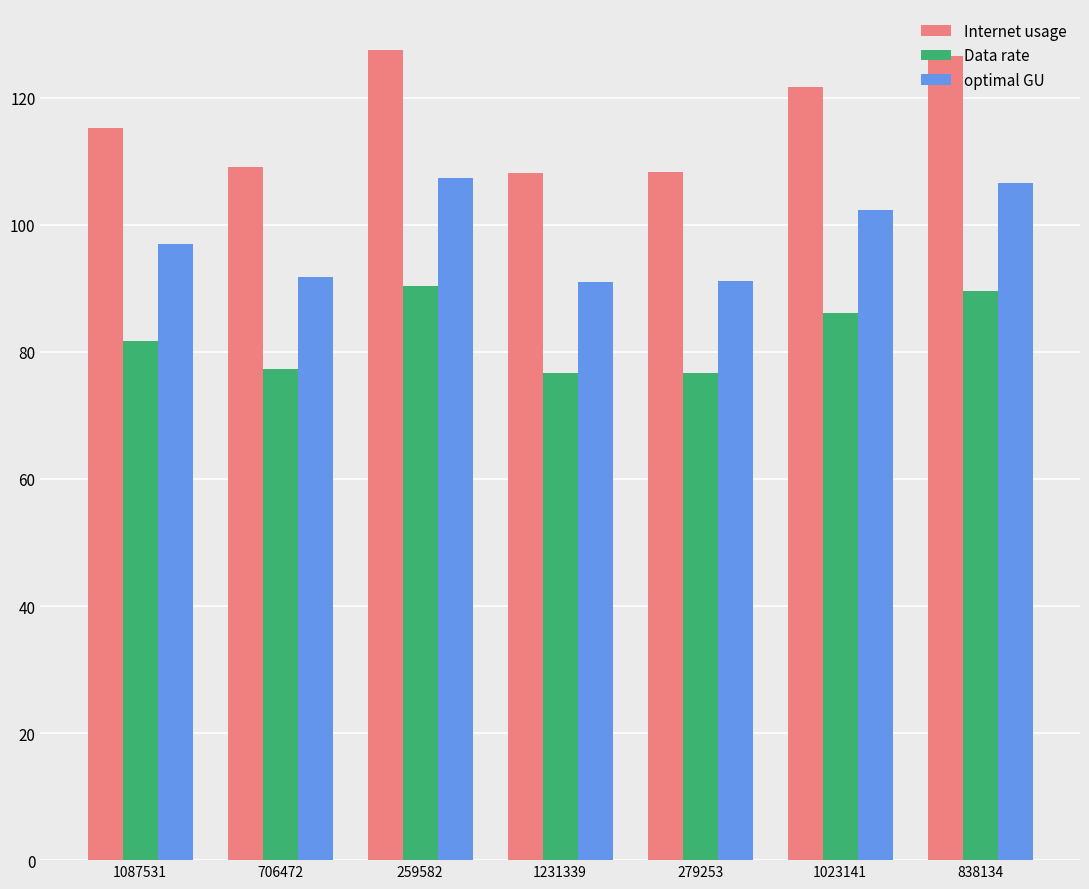

What is the difference between the maximum and minimum values in the Data rate series?

13.7